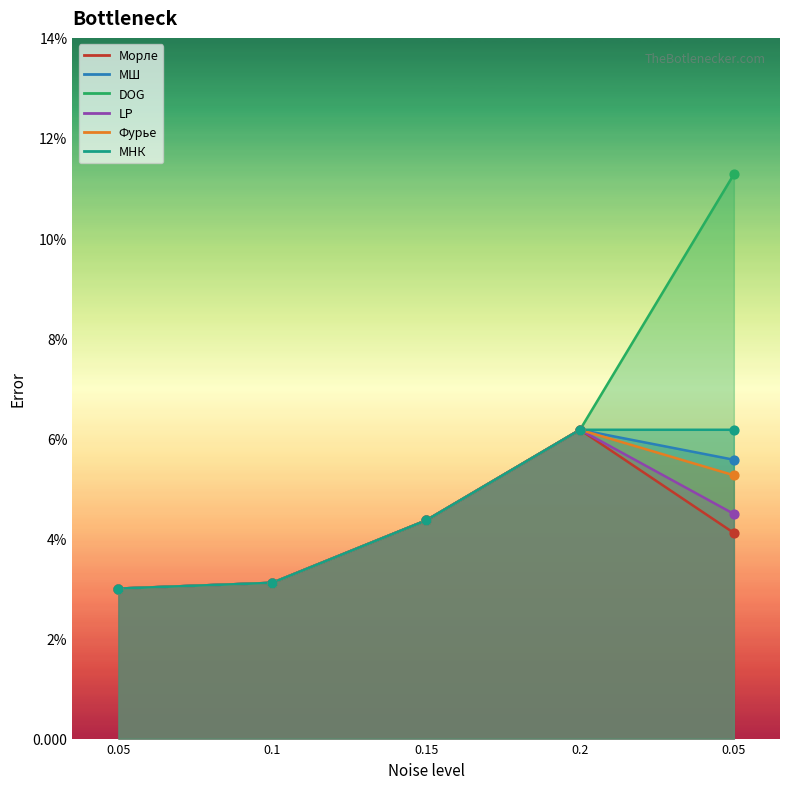

Which series has the largest total across all categories?

DOG